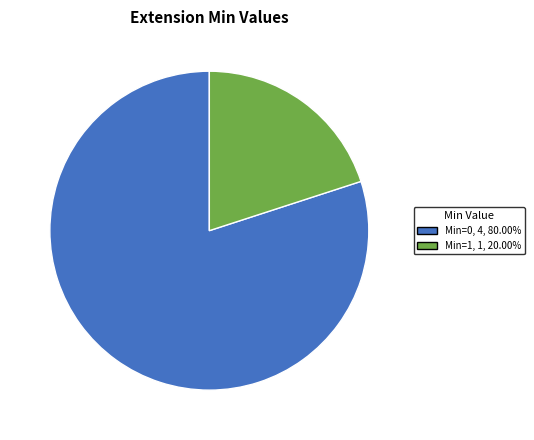

Does Min=1 represent more than half of the total?

No